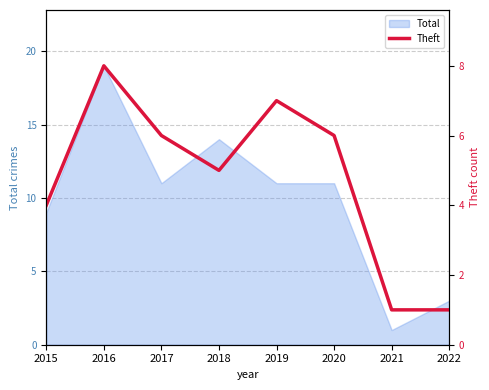

Which label corresponds to the largest value in the chart?

2016